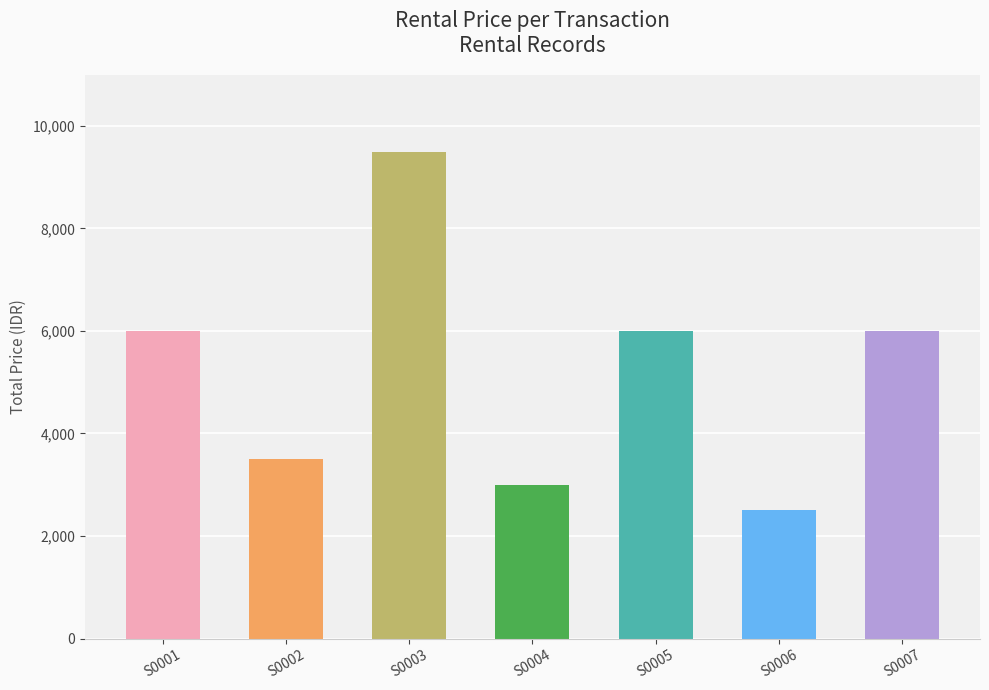

Does the chart contain any negative values?

No